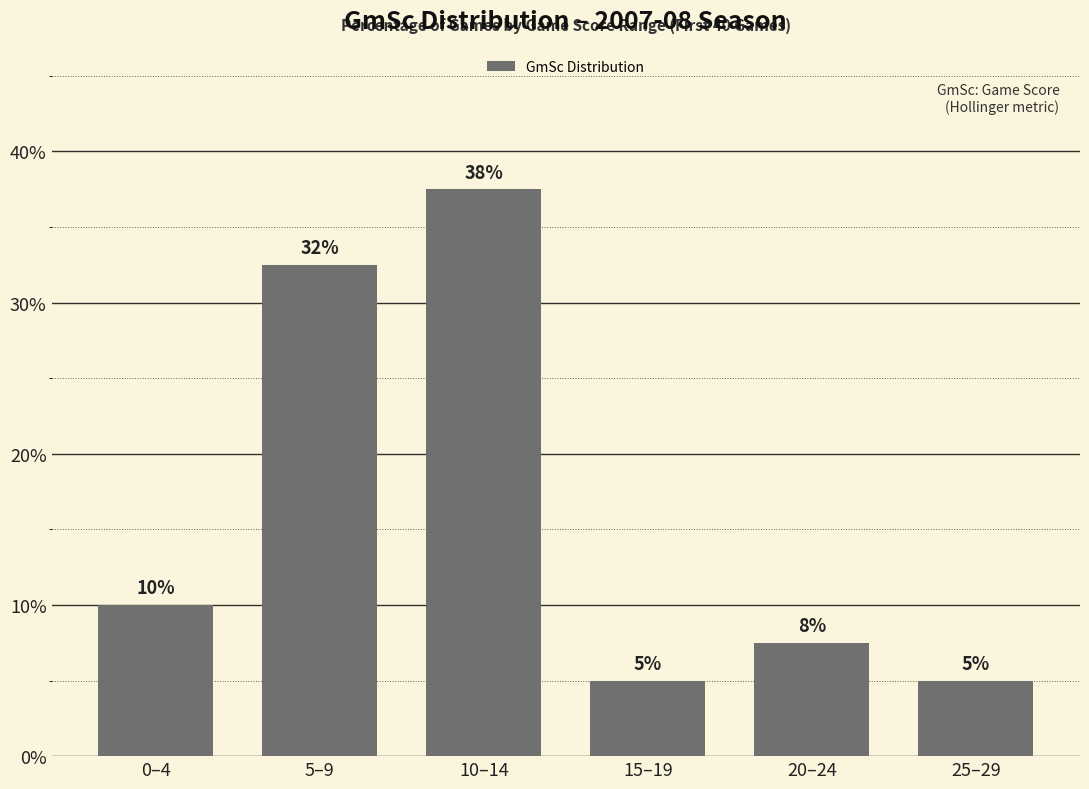

What is the minimum value shown in the chart?

5.0